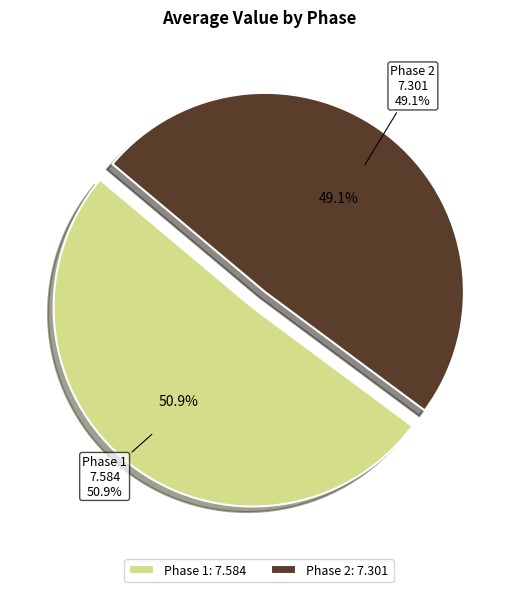

Which slice is the largest?

Phase 1